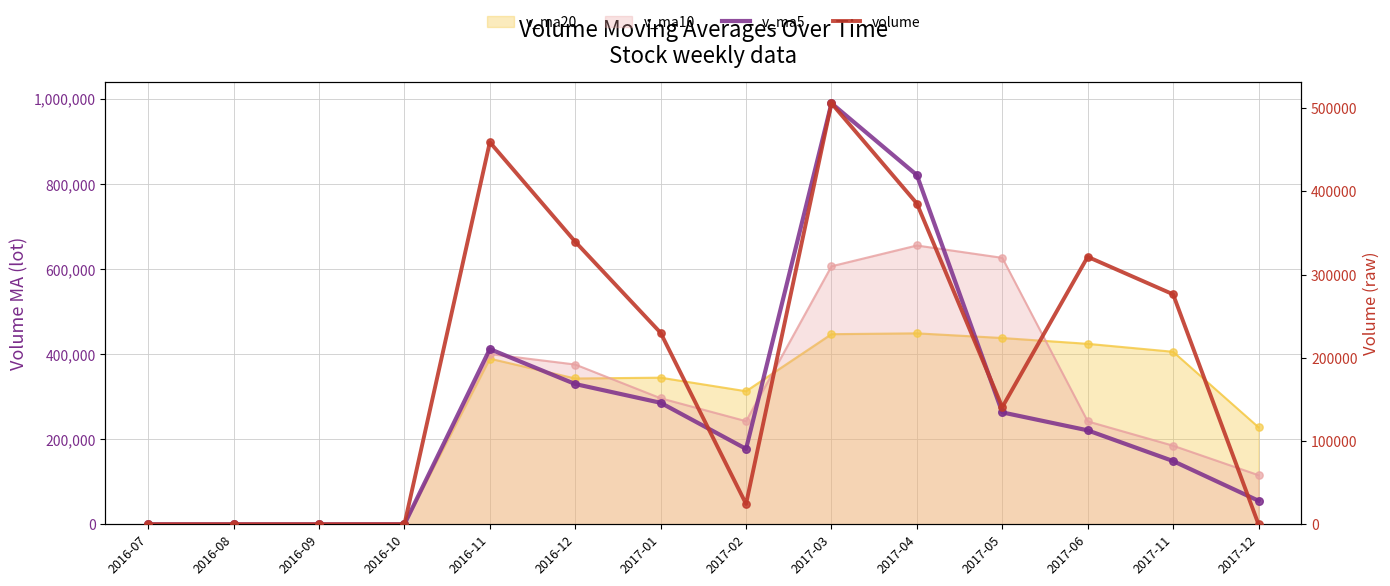

At how many categories does at least one series exceed 959221?

1